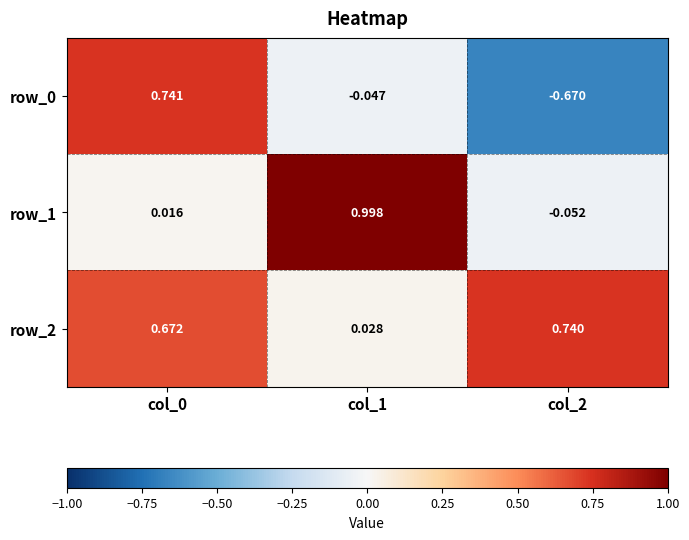

Which category has the highest value in the row_1 series?

col_1